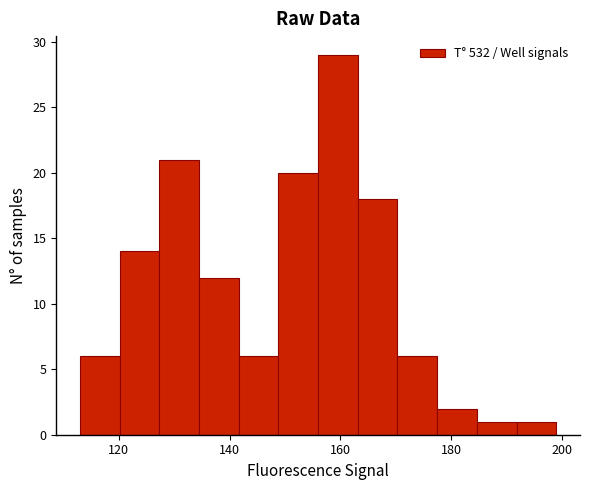

Around what value on the x-axis is the tallest bar? Give the approximate position of its centre, as read against the axis.

160